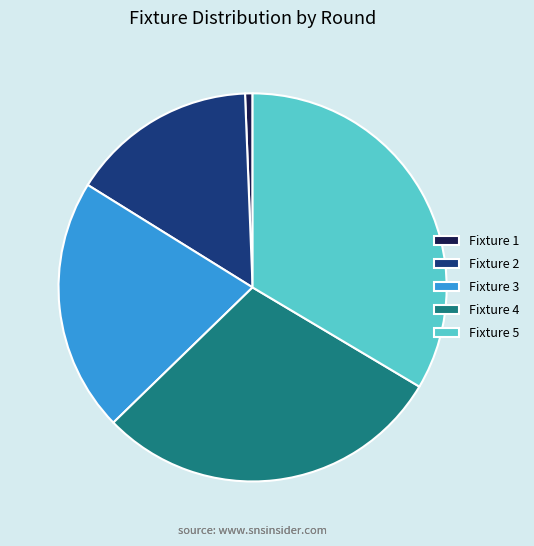

Is there any slice that represents more than half of the pie?

No